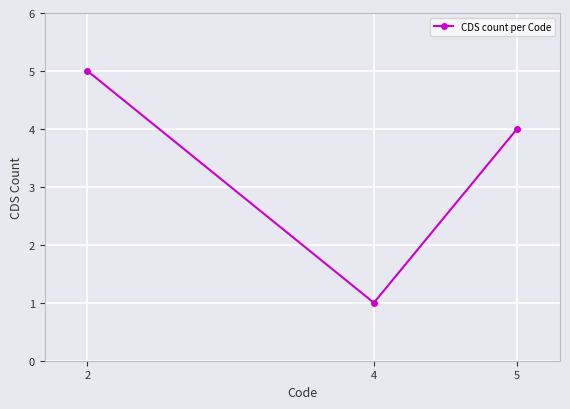

What is the maximum value shown in the chart?

5